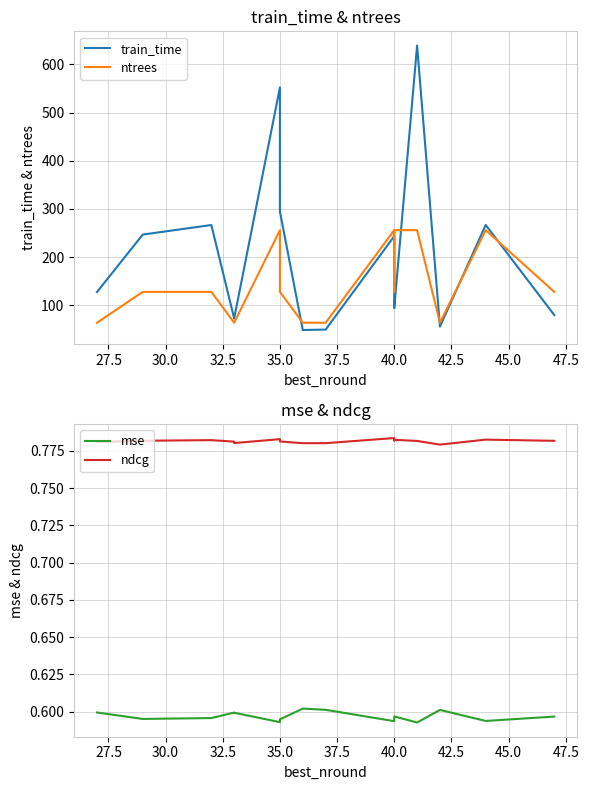

True or false: ndcg and train_time cross at least once.

False